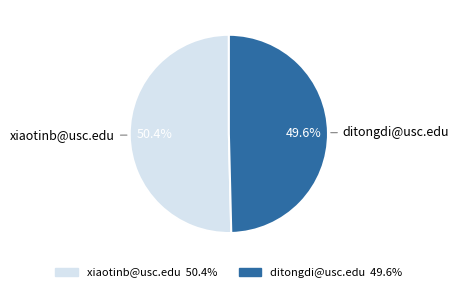

Between ditongdi@usc.edu and xiaotinb@usc.edu, which is larger?

xiaotinb@usc.edu